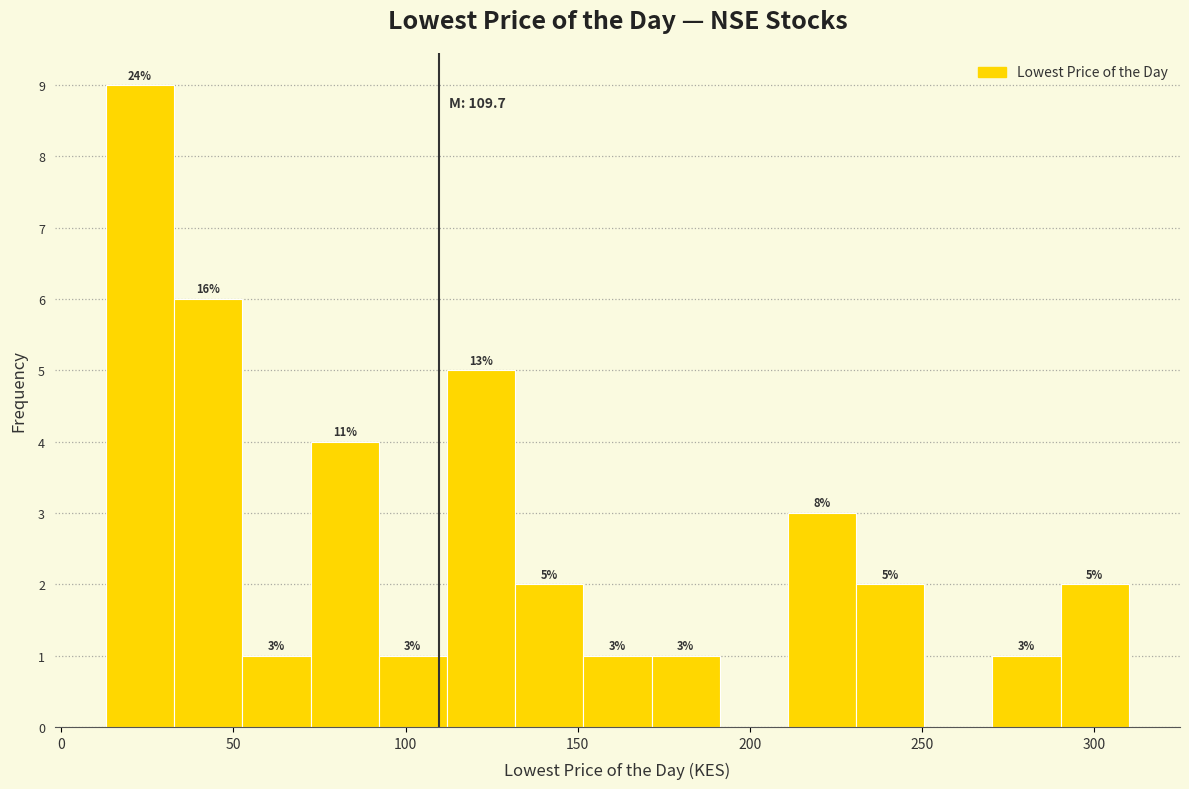

Read against the x-axis, roughly where is the centre of the tallest bar?

25